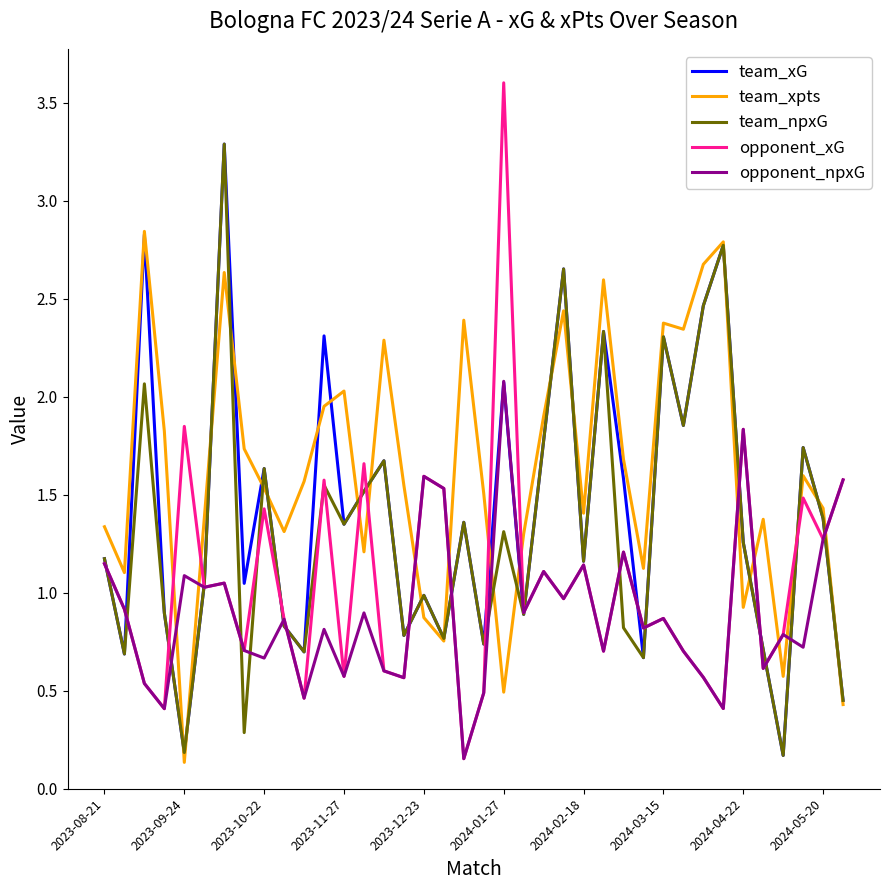

Which series has the widest spread of values?

opponent_xG